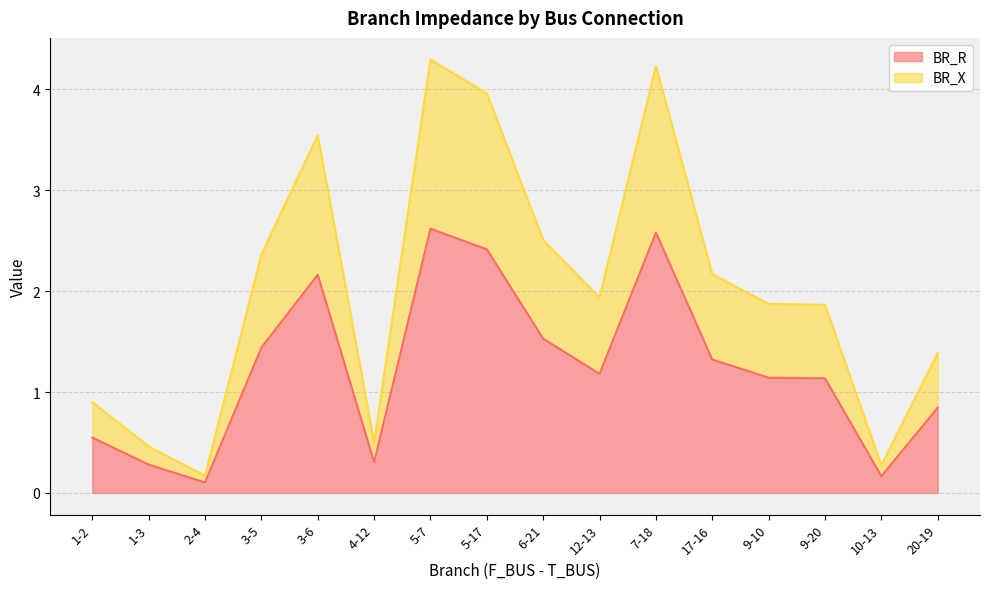

At which category is the sum across all series the highest?

5-7